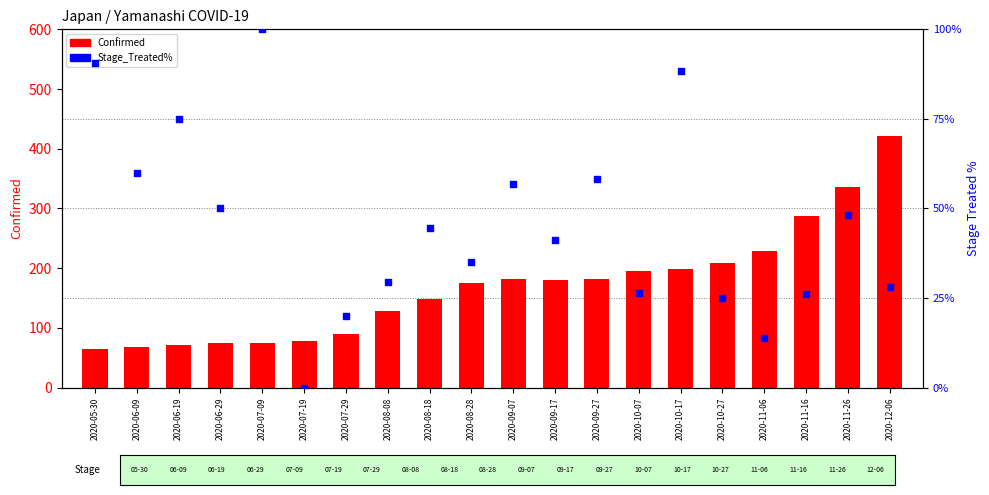

What is the total value across all series at 2020-07-19?

78.0